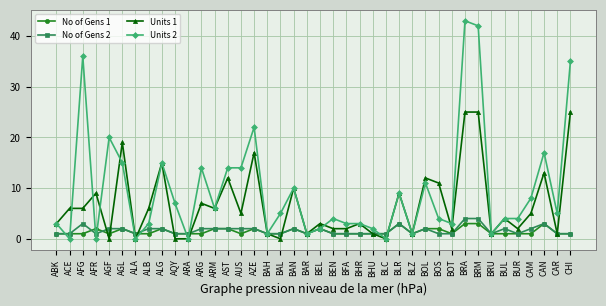

At which category does Units 2 reach its first local peak?

AFG